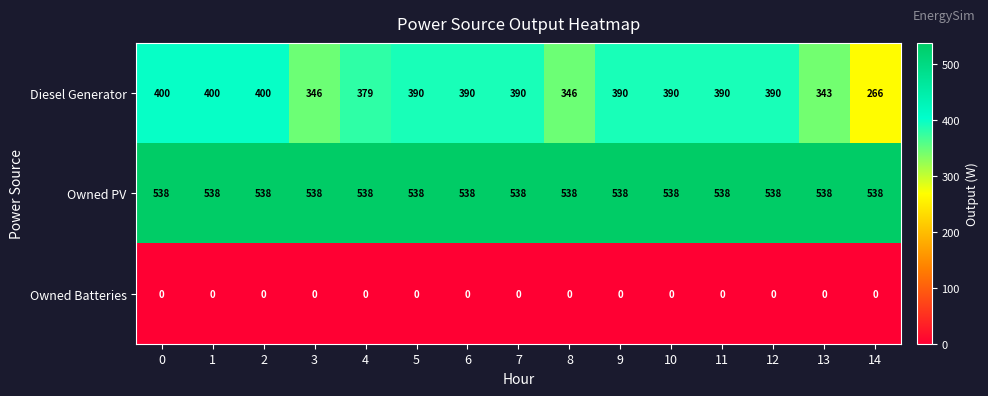

List the series in order of their overall mean, highest first.

Owned PV, Diesel Generator, Owned Batteries